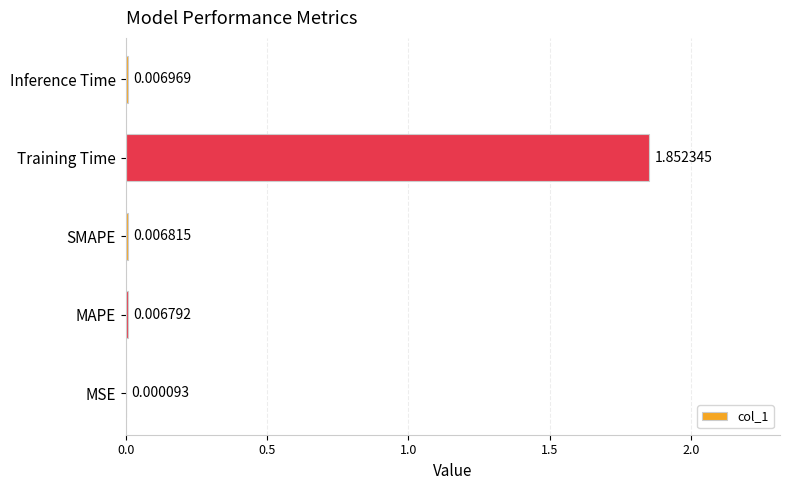

Between MAPE and MSE, which is larger?

MAPE